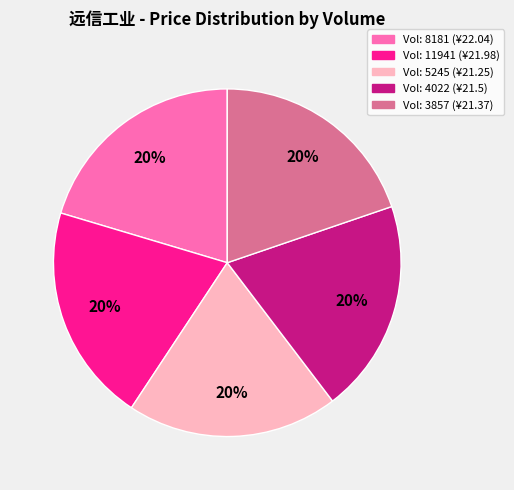

Does Vol: 11941 (¥21.98) represent more than half of the total?

No